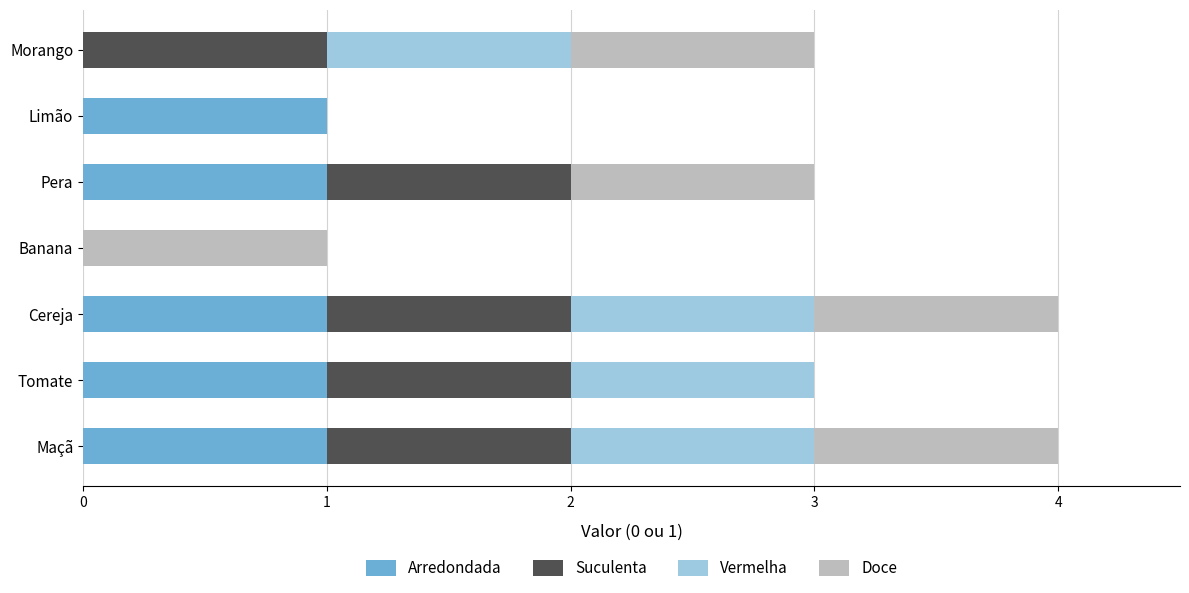

How many data points does each series have?

7